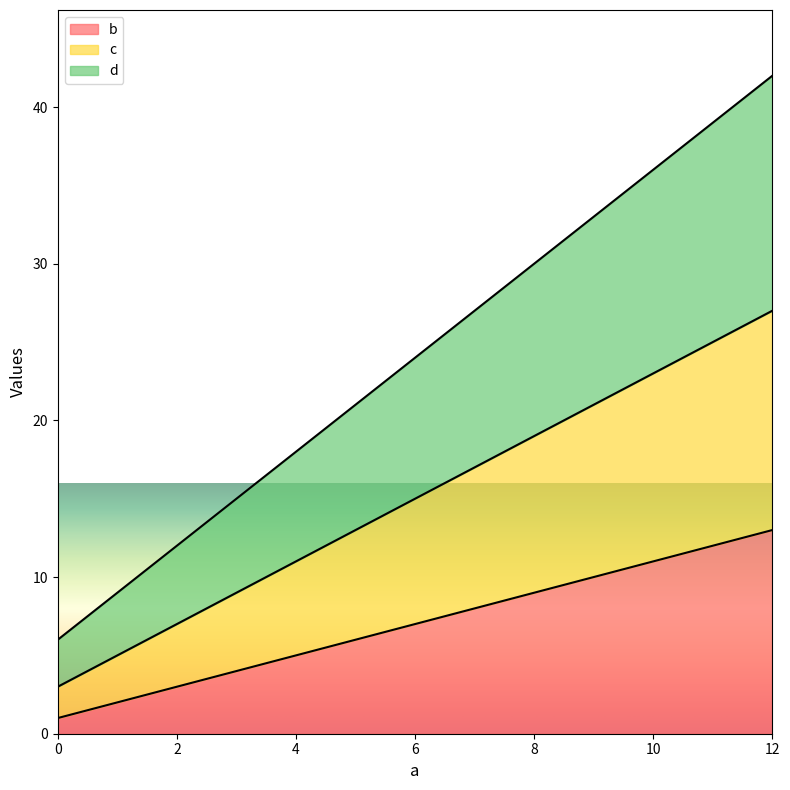

Reading right to left, list all the values displayed in this chart.

b: 13	9	5	1
c: 27	19	11	3
d: 42	30	18	6